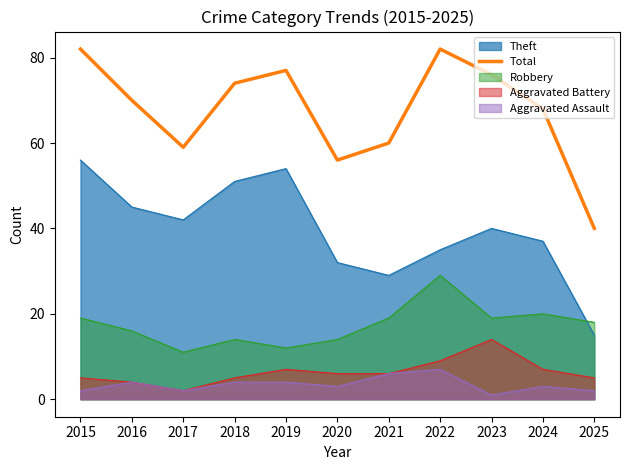

How many interior local peaks (higher than both neighbors) does the data have?

2